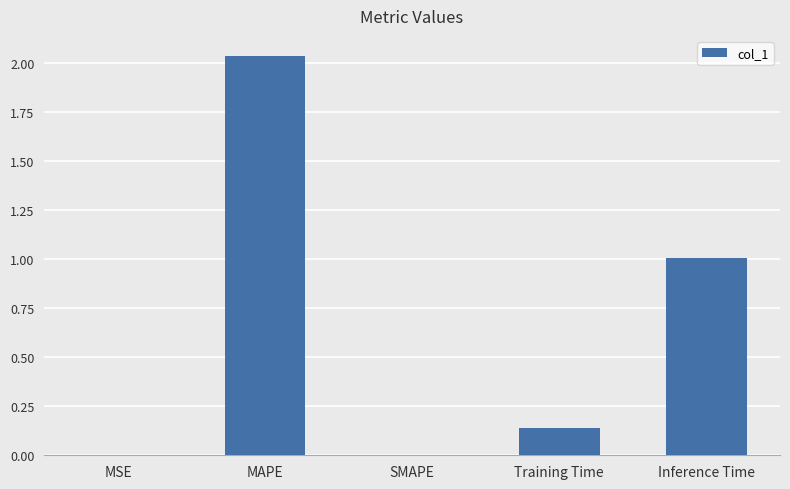

True or false: the data shows 1.6 at Inference Time.

False